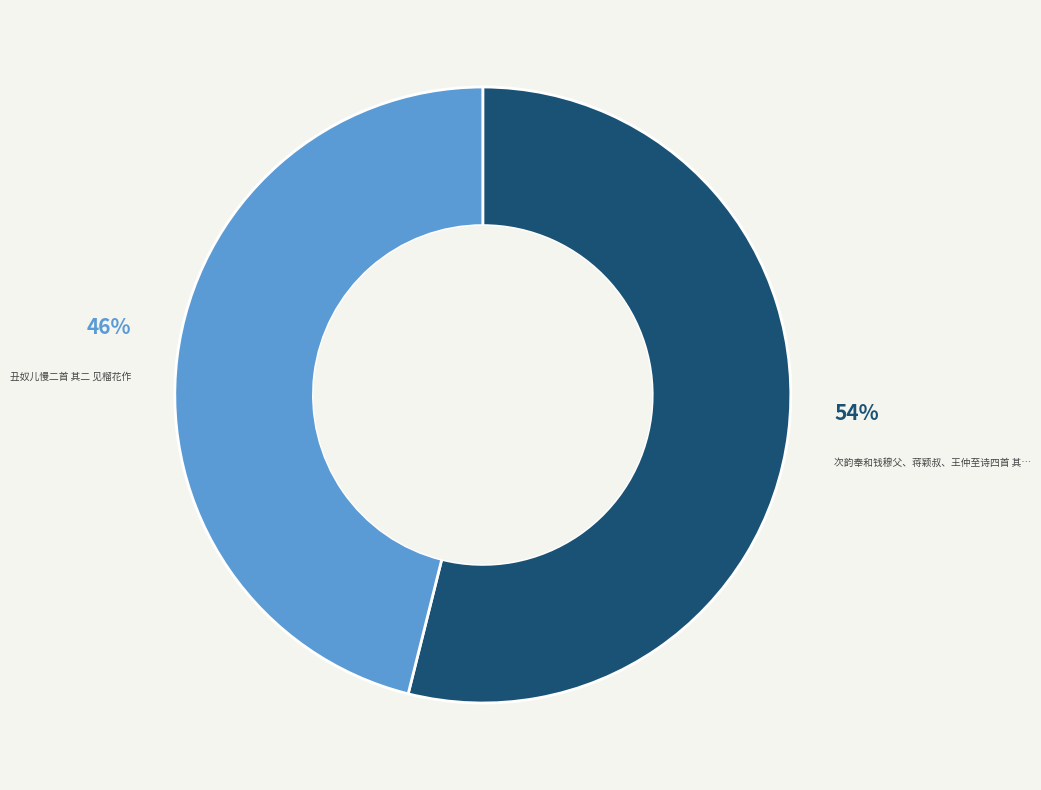

To the nearest percent, what is the difference between the largest and smallest slice percentages?

8%